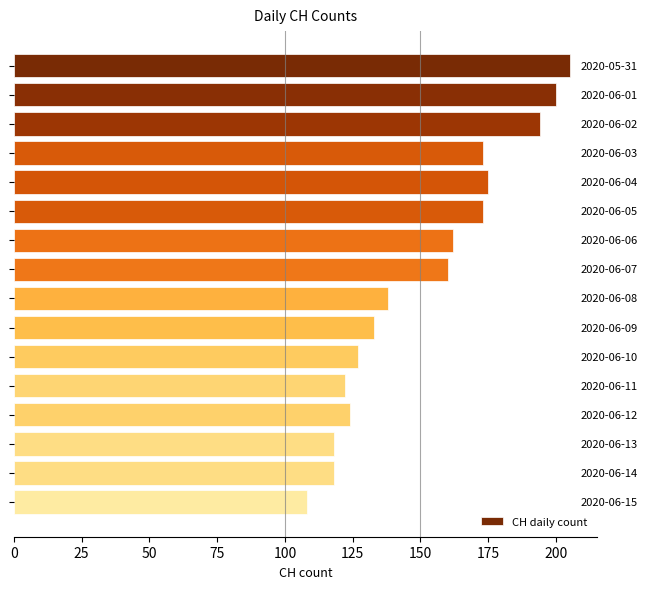

Are the bars horizontal?

Yes